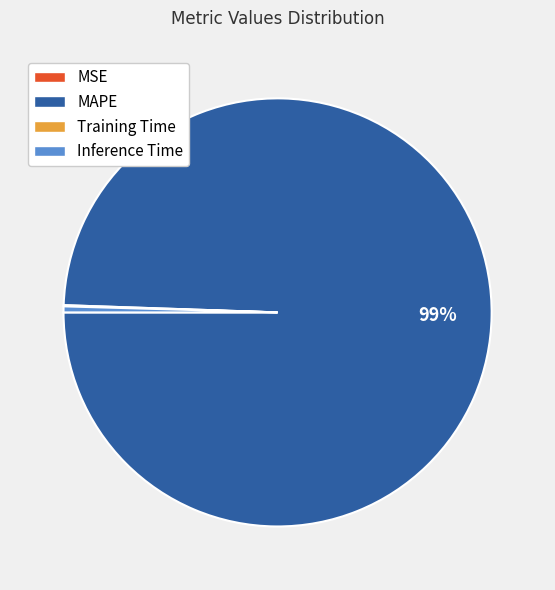

What is the largest slice in the pie chart?

MAPE